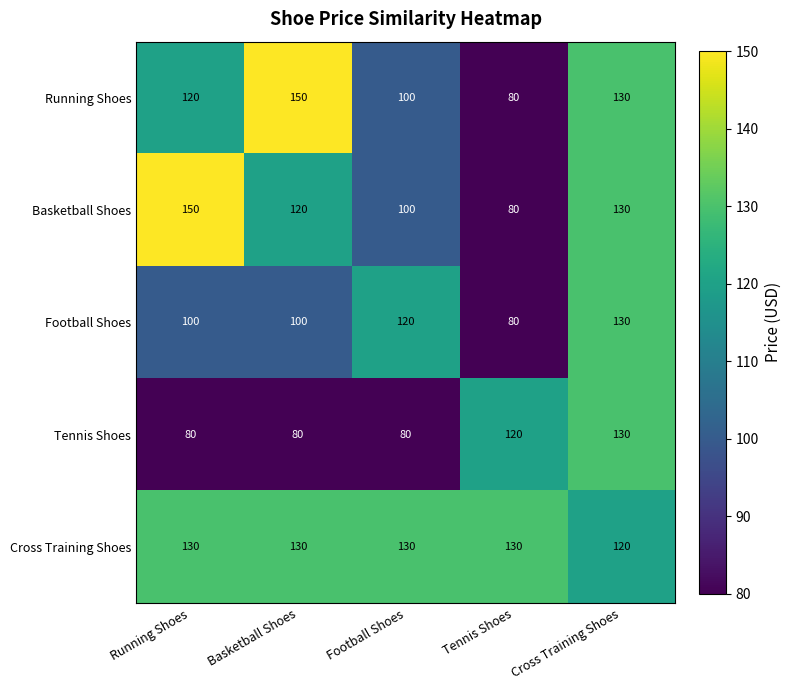

Which series has the largest total across all categories?

Cross Training Shoes